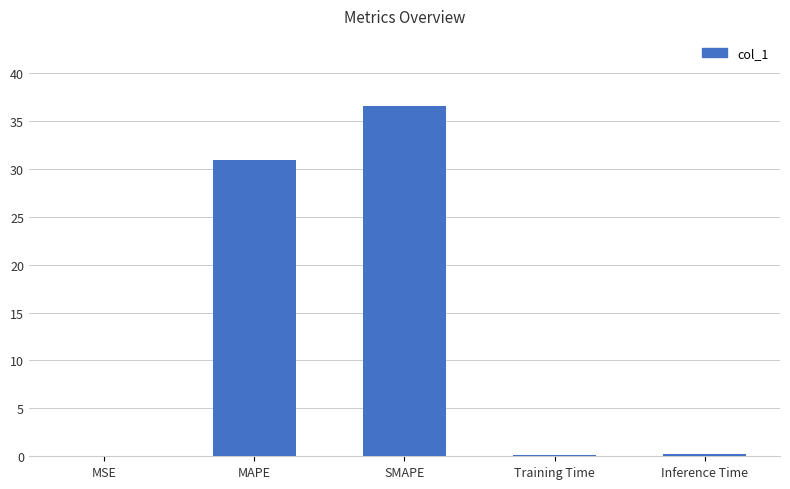

What is the change in value from MSE to Inference Time?

+0.2